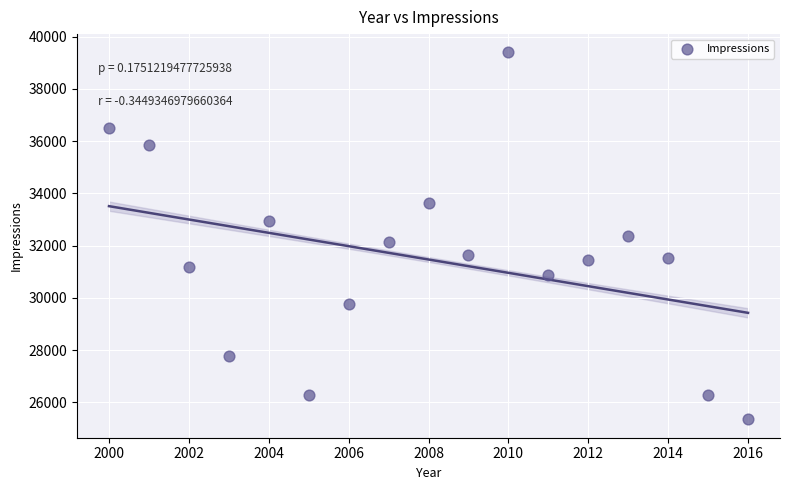

What is the range of Y values (max minus min)?

14045